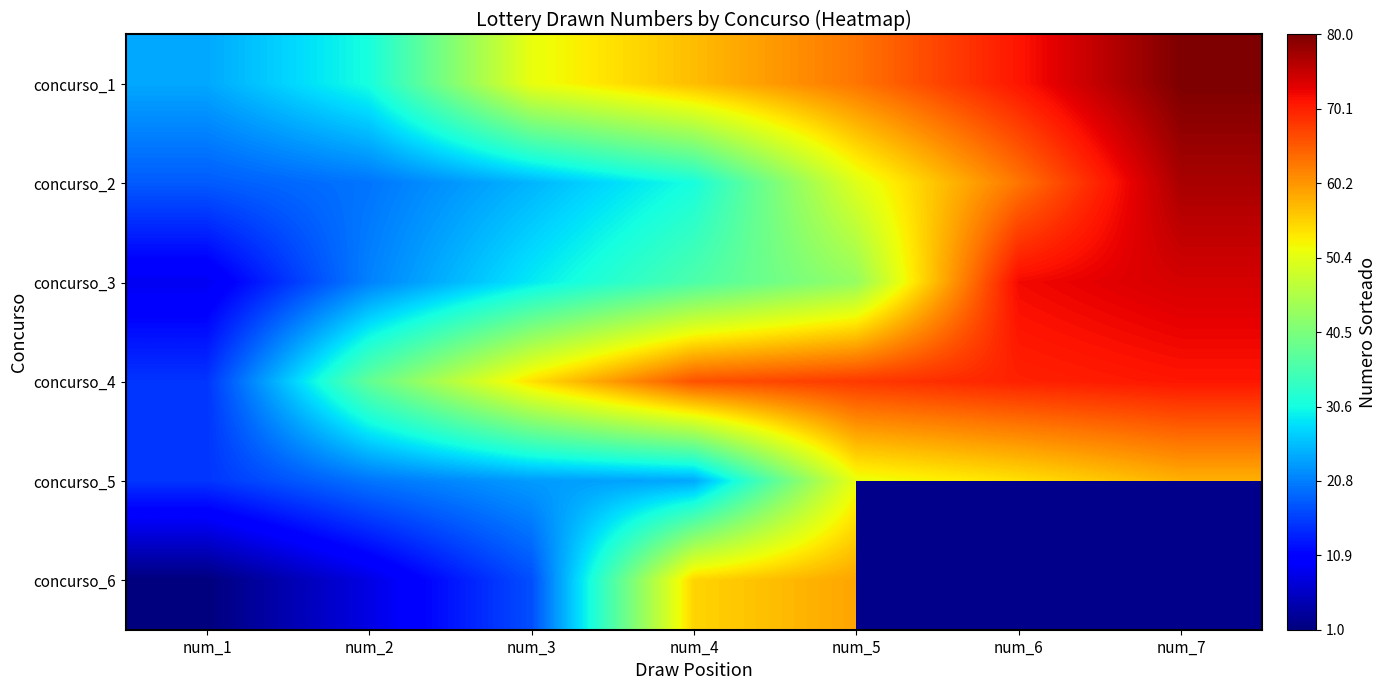

What is the approximate value of concurso_3 at num_7?

74.0